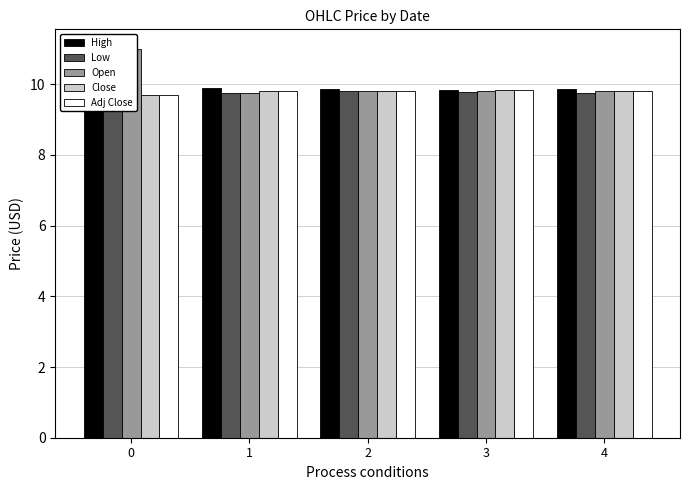

What value does the High series have at 1?

9.9